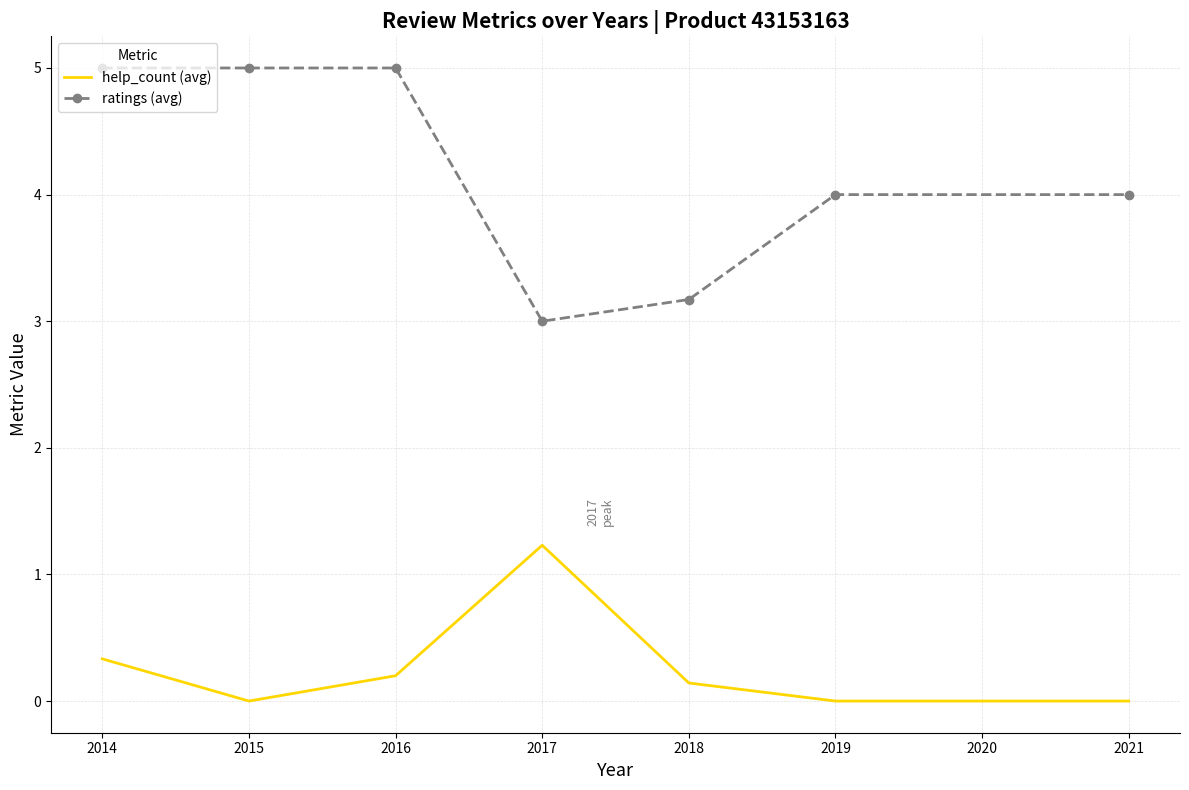

True or false: ratings (avg) and help_count (avg) cross at least once.

False